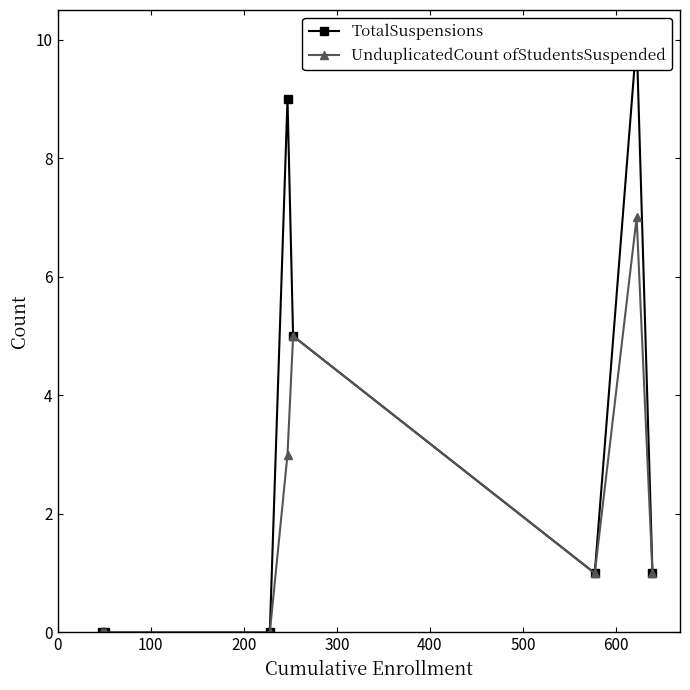

True or false: UnduplicatedCount ofStudentsSuspended has more than 1 points higher than both neighbors.

True